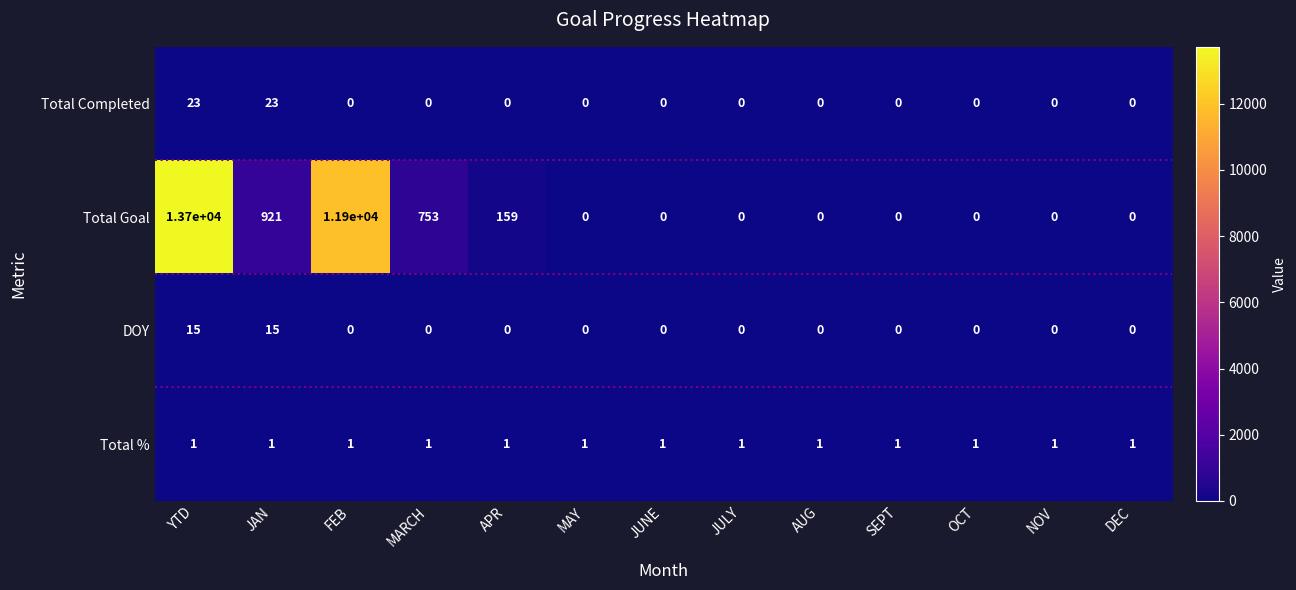

Is it true that Total Goal equals 5250 at JULY?

False